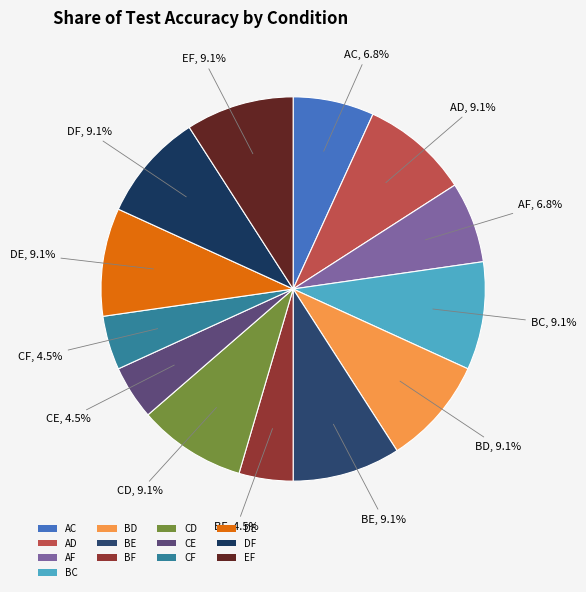

How many slices are in this pie chart?

13